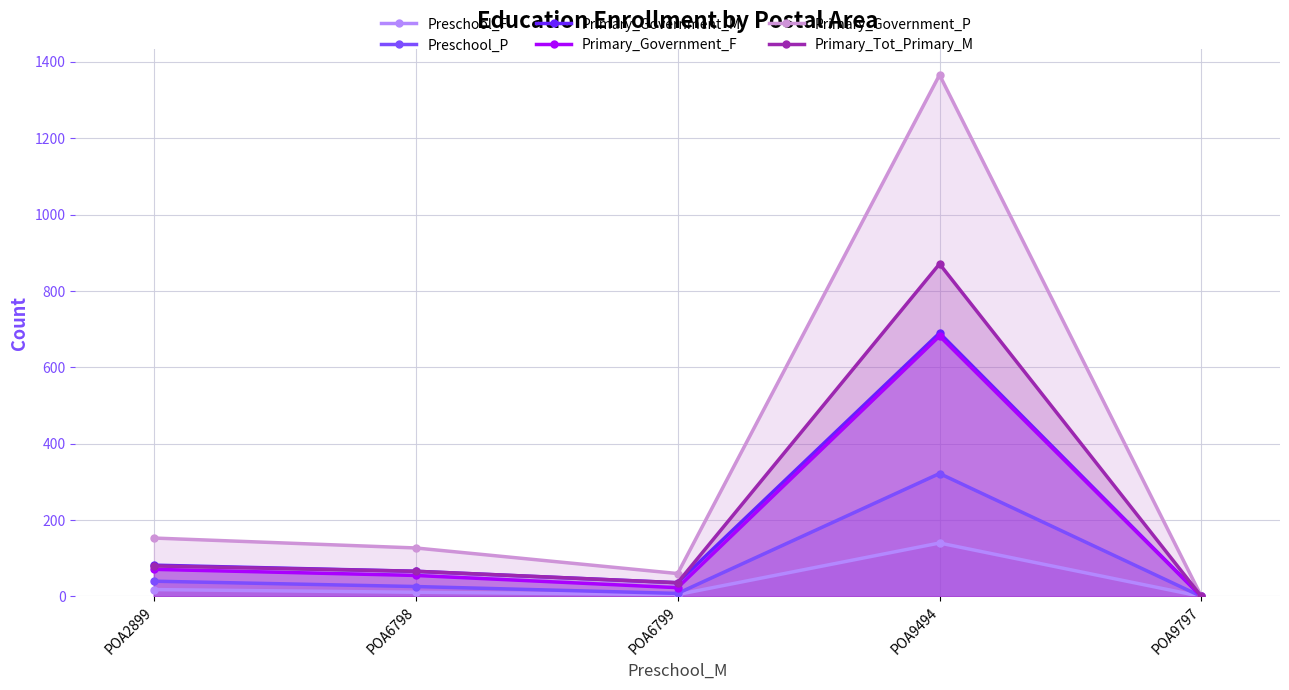

Between POA6799 and POA6798, which is larger?

POA6798